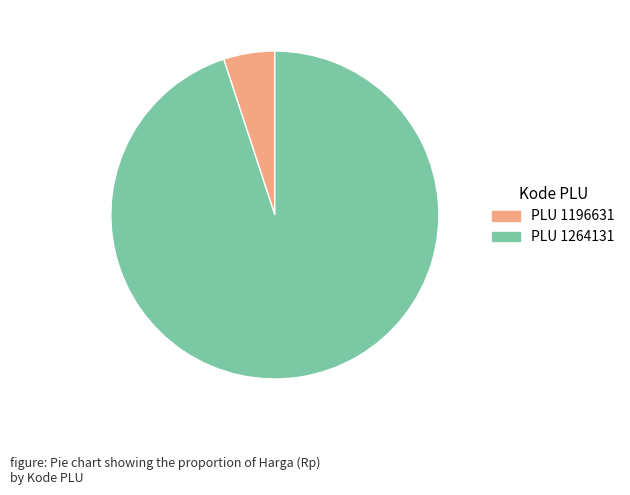

Is there a majority slice in this chart?

Yes